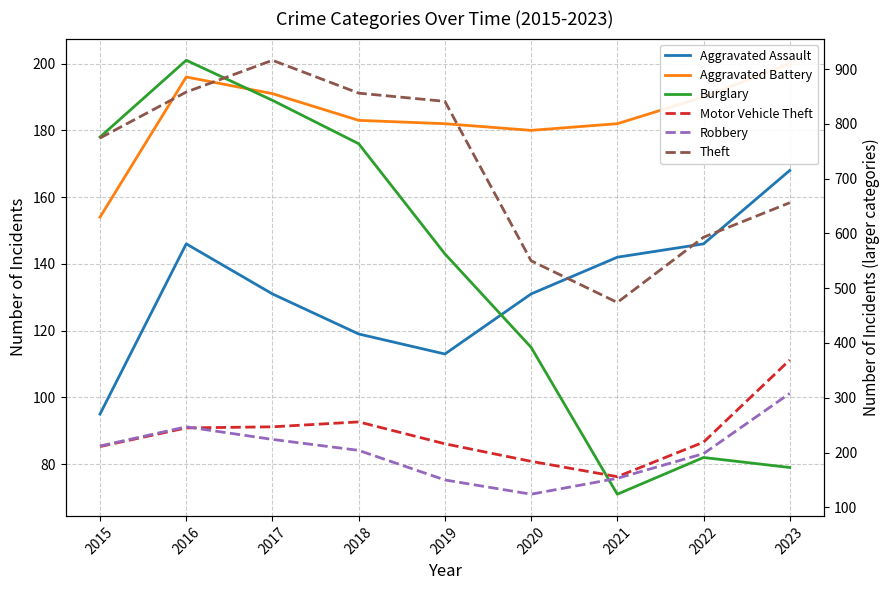

Read the Burglary value at 2023, to the nearest 10.

80